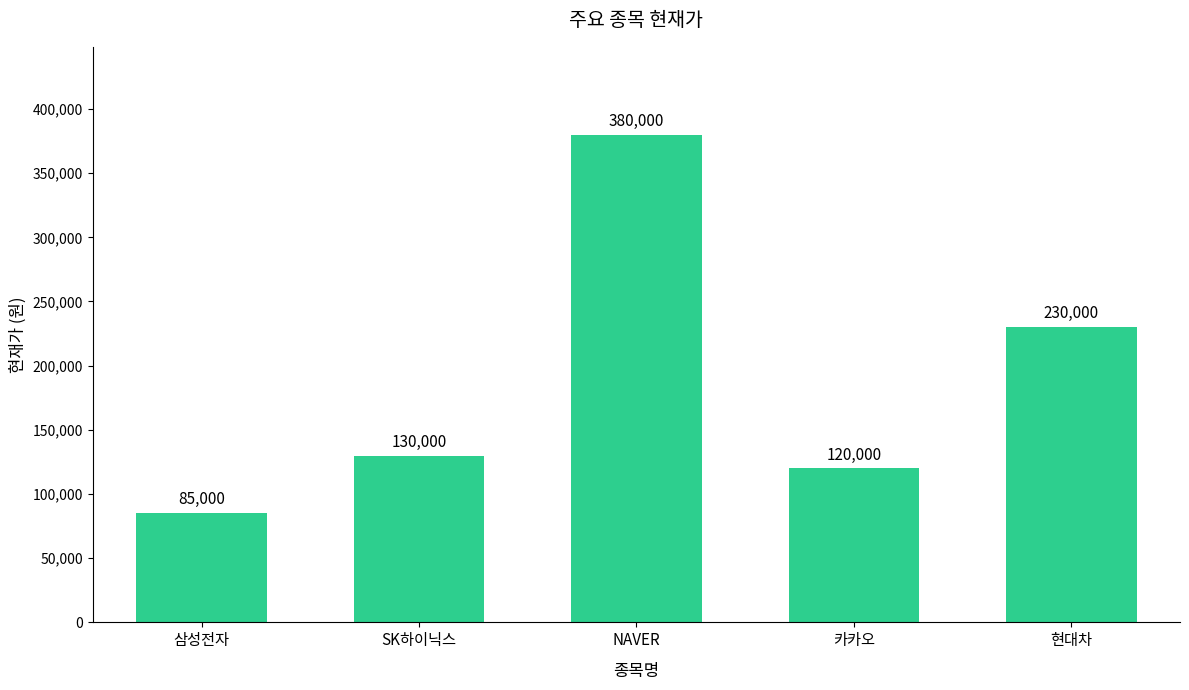

What is the difference between the values at SK하이닉스 and NAVER?

250000